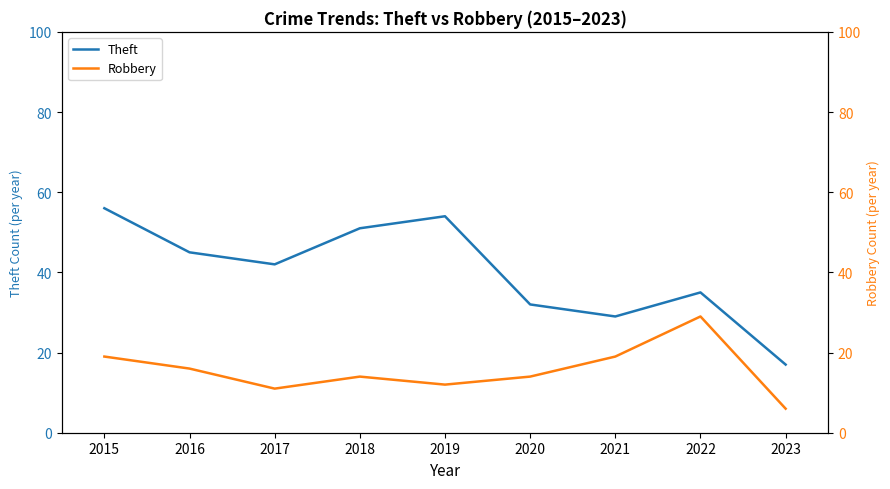

The Theft series shows 24 at 2016. True or false?

False